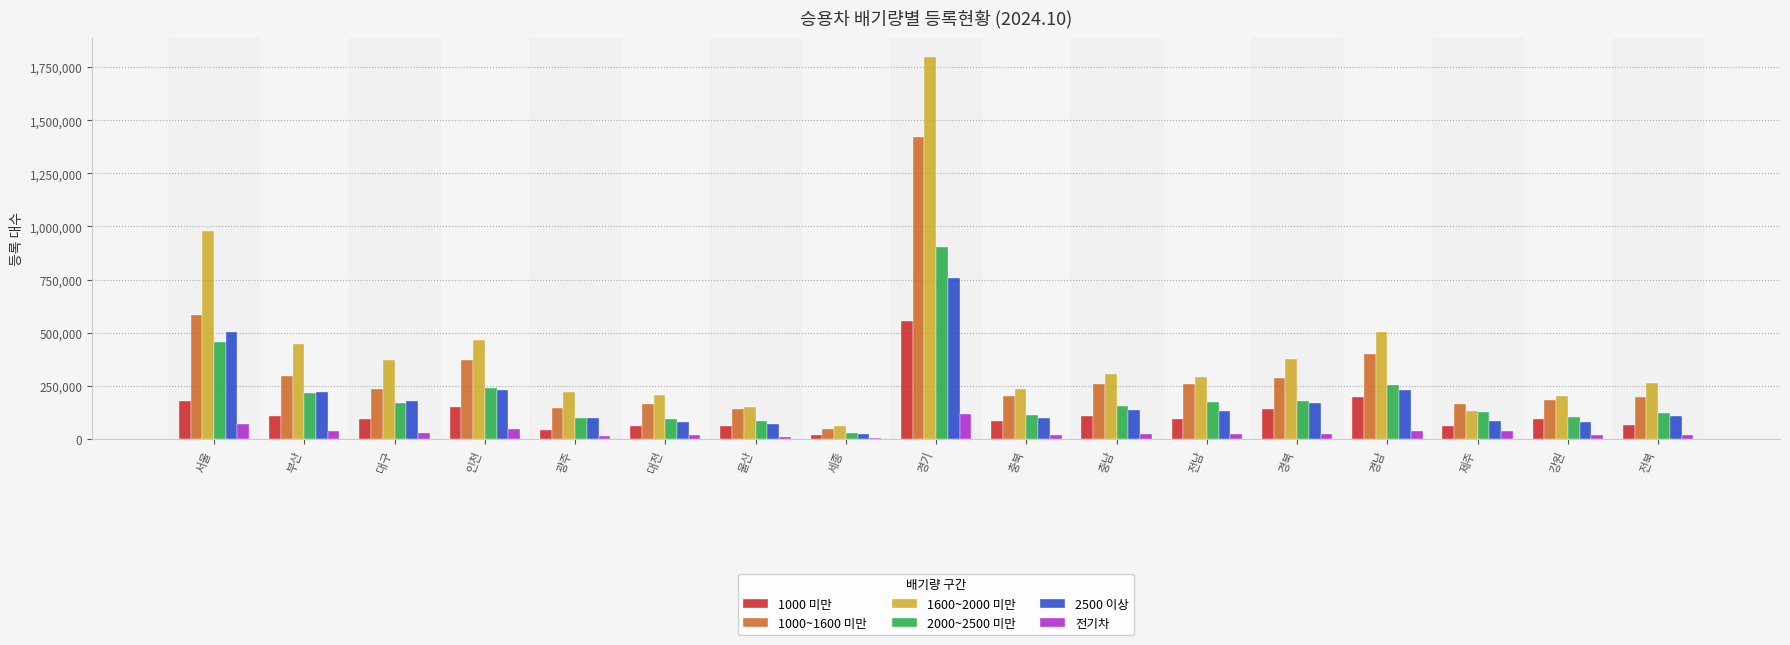

Between 대구 and 충남, which series saw the biggest shift?

1600~2000 미만